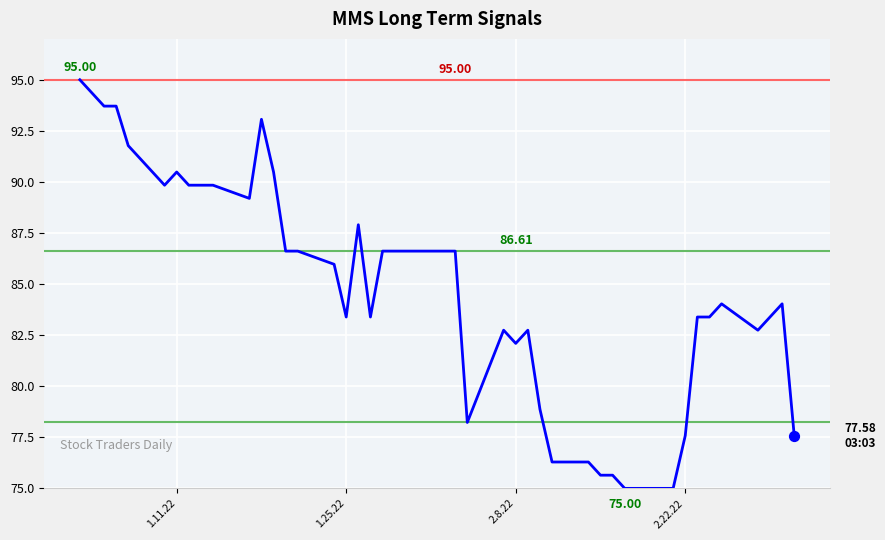

What is the difference between the maximum and minimum values?

20.0